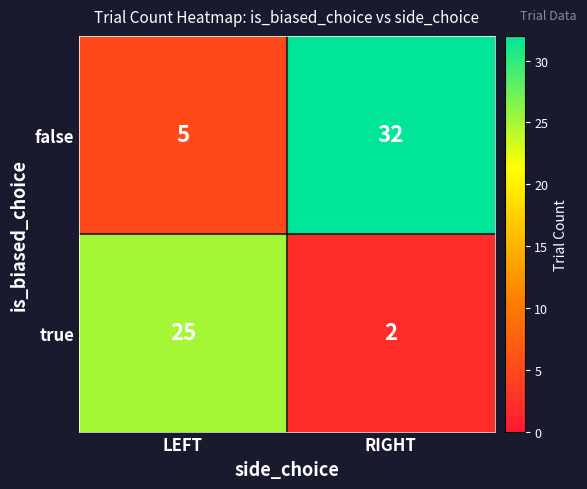

Rank the series by their average value, from highest to lowest.

false, true